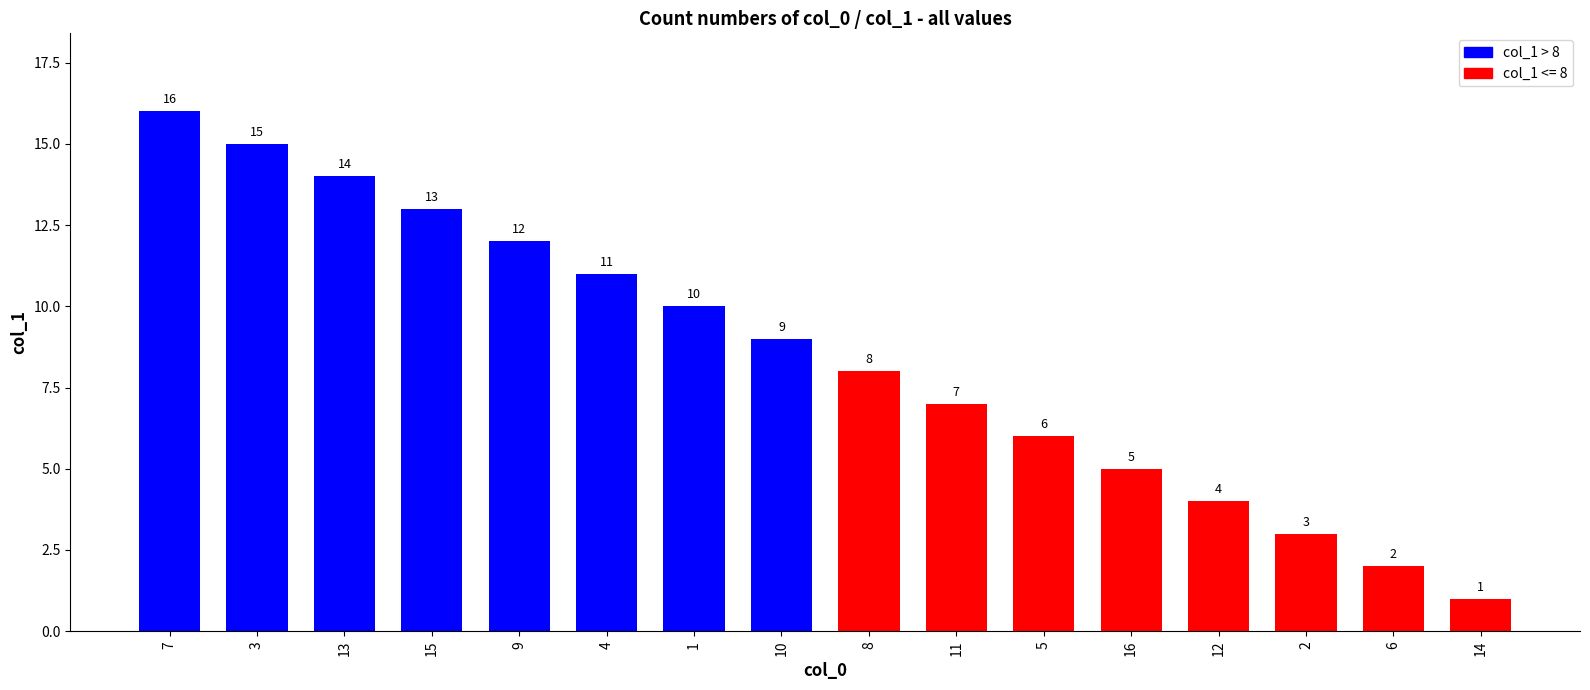

Where does the data first go above 9?

7